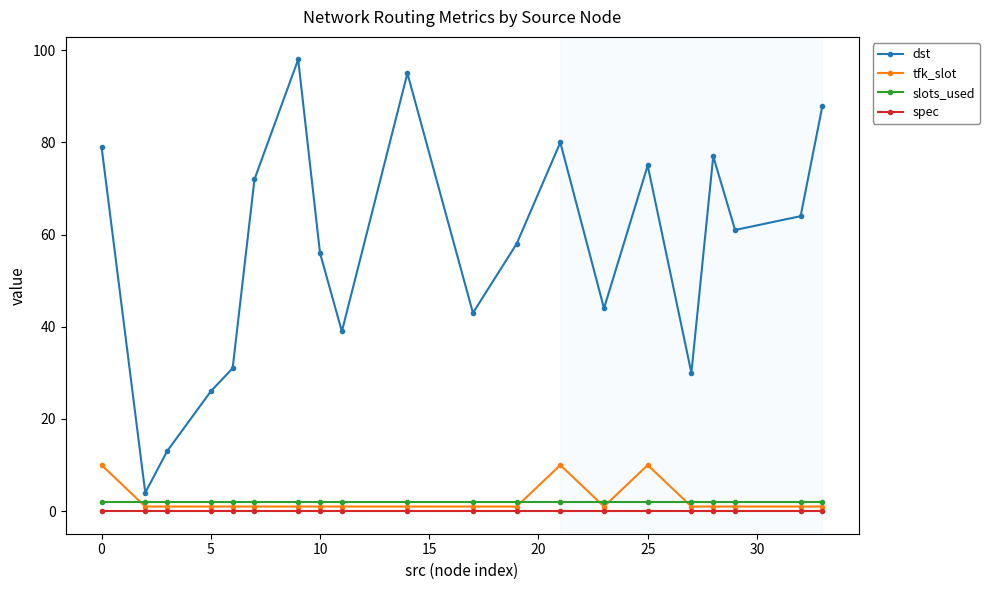

Which series has the largest total across all categories?

dst